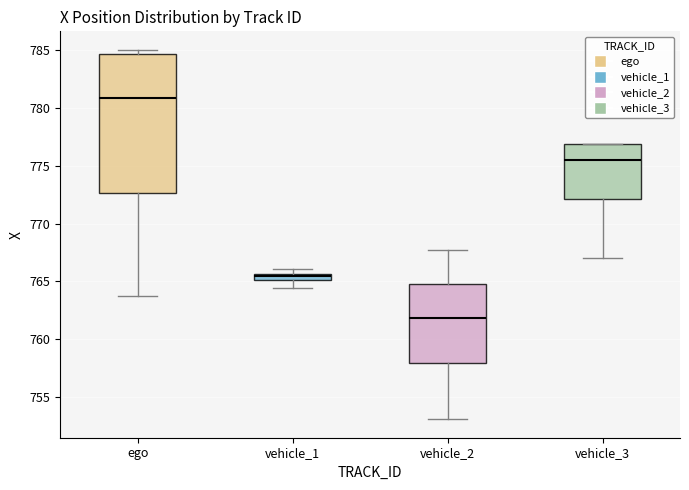

Where is the upper edge of the box for vehicle_1 on the y-axis? The values are not printed on the chart, so give them approximately, as read against the axis.

765.5